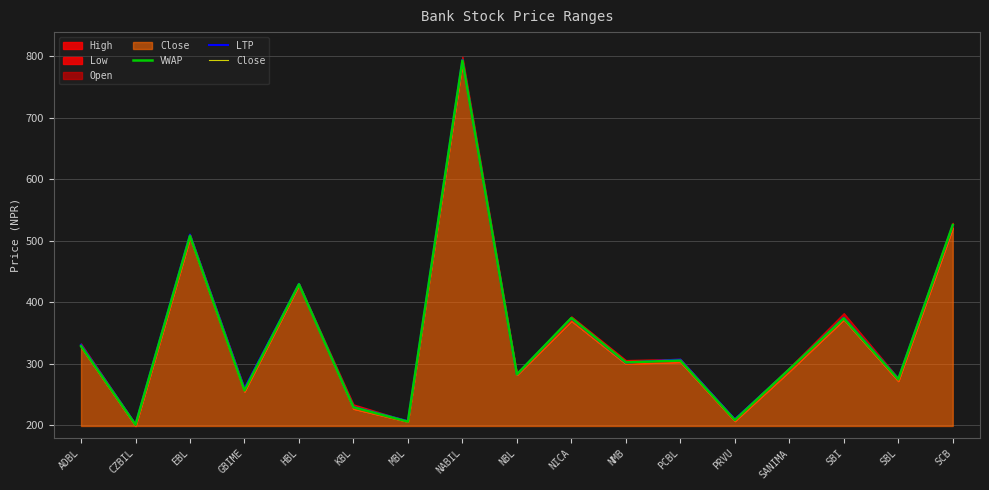

Which series changed the most between HBL and PCBL?

VWAP